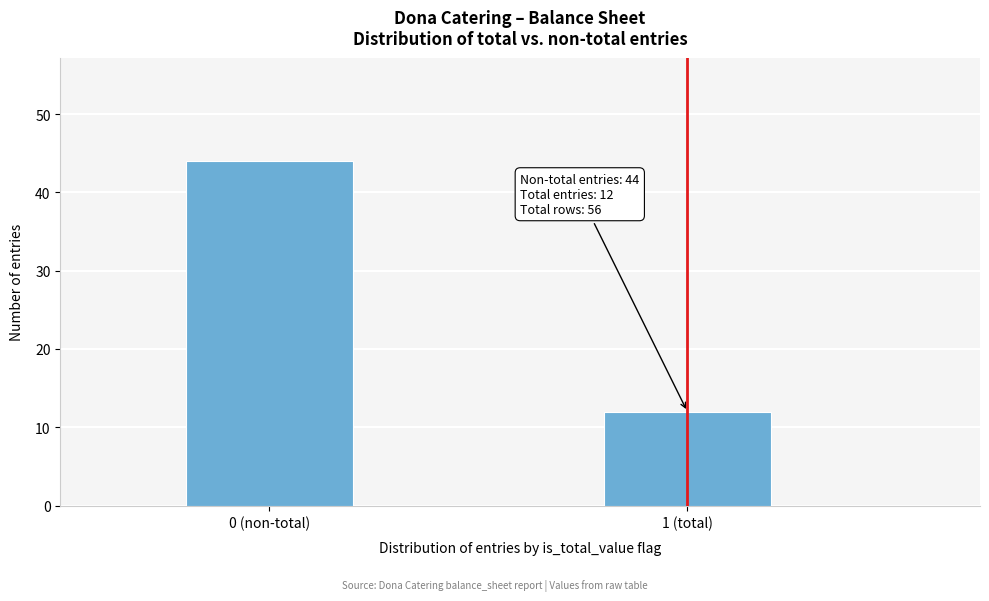

Reading left to right, what are all the values shown in this chart?

0 (non-total)=44	1 (total)=12